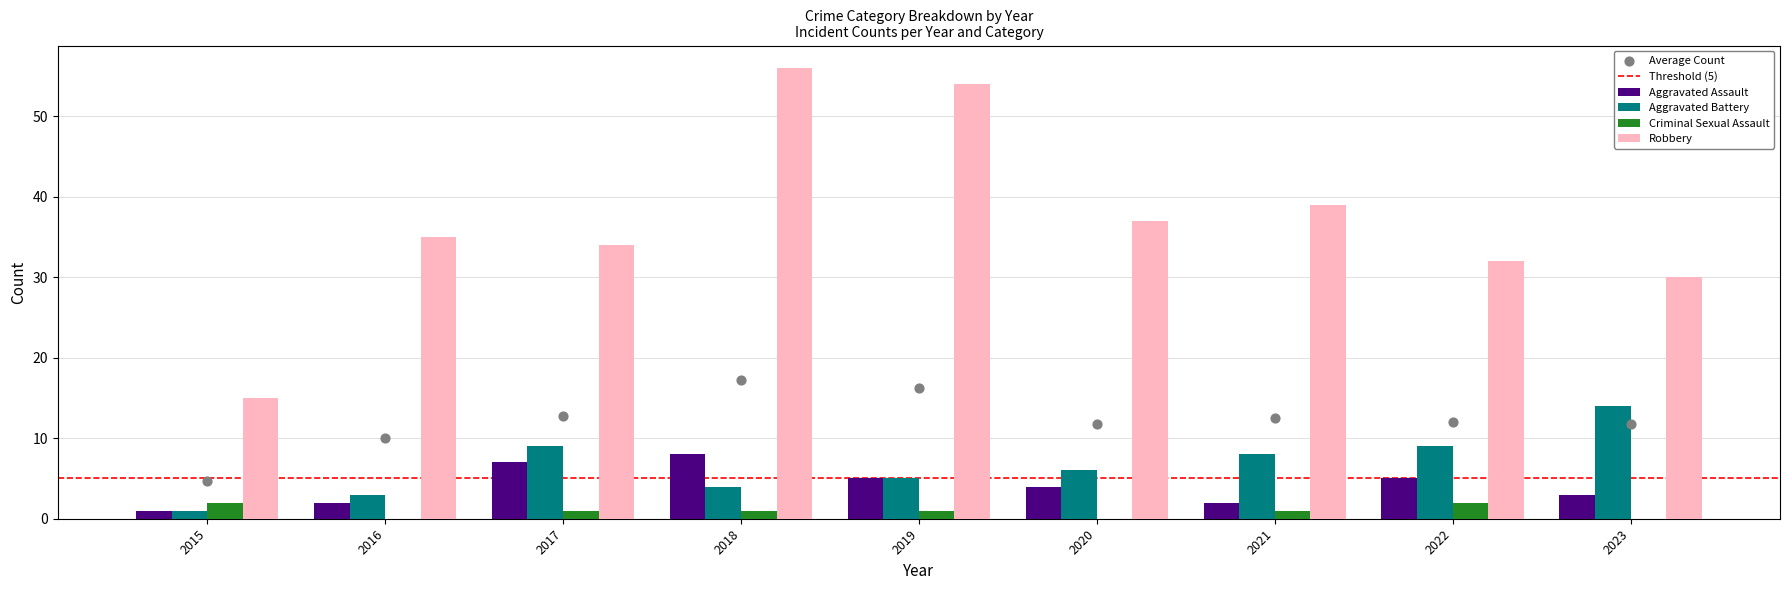

What is the total value across all series at 2021?

50